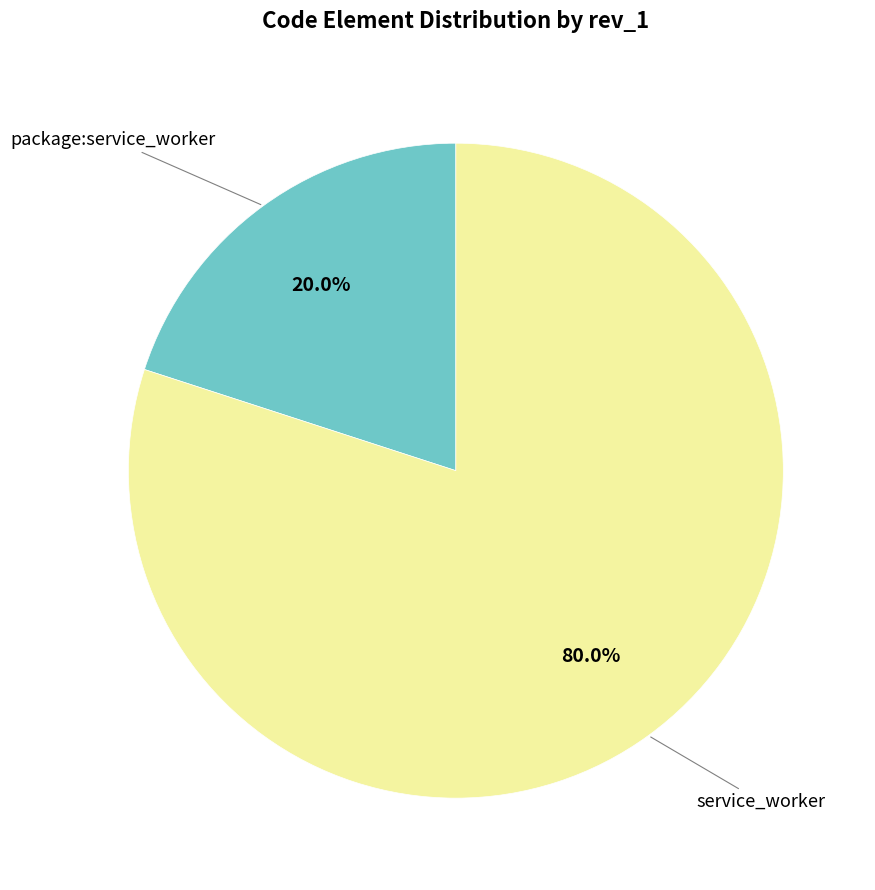

To the nearest percent, what portion does package:service_worker represent?

20%